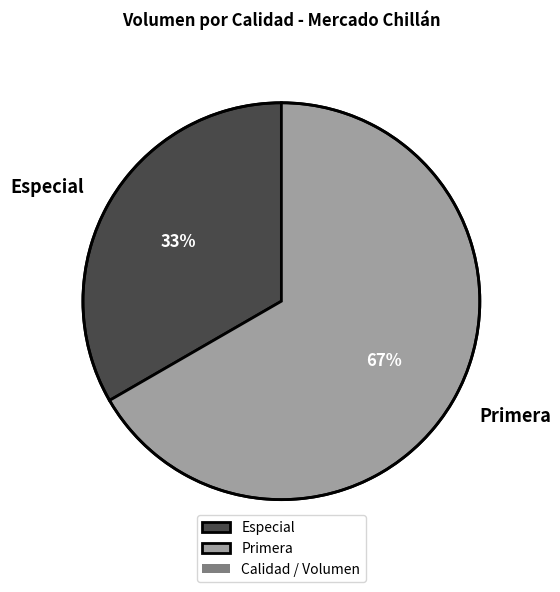

To the nearest percent, what portion does Especial represent?

33%